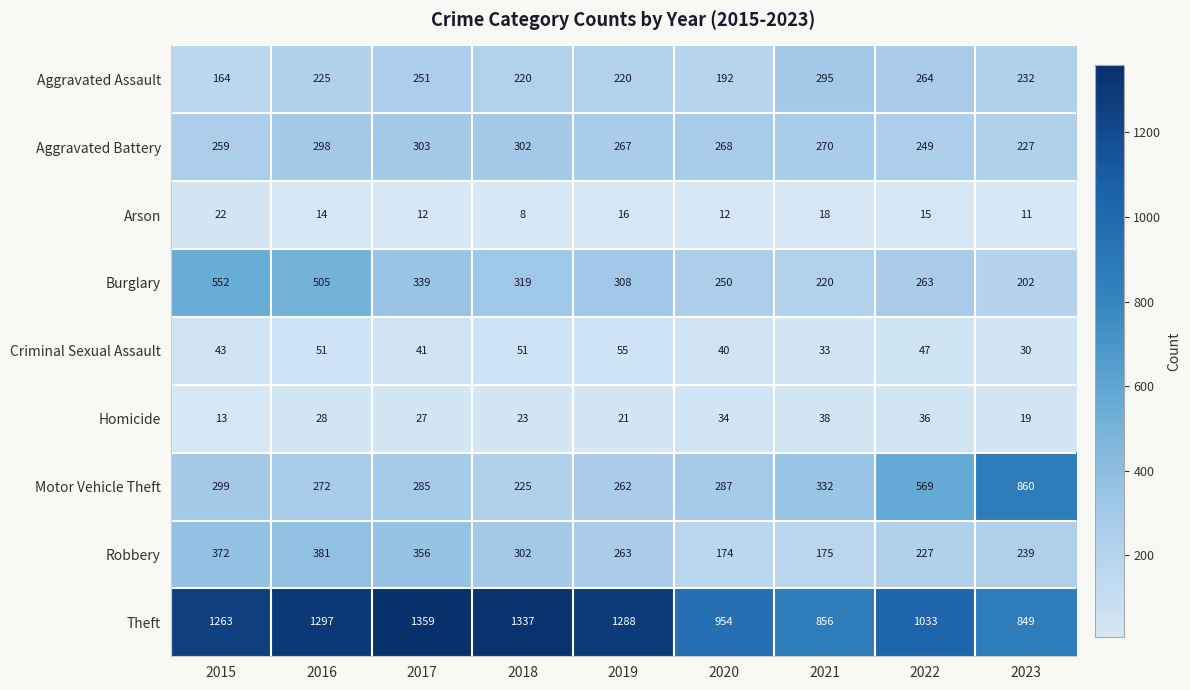

Is it true that Motor Vehicle Theft equals 59 at 2017?

False